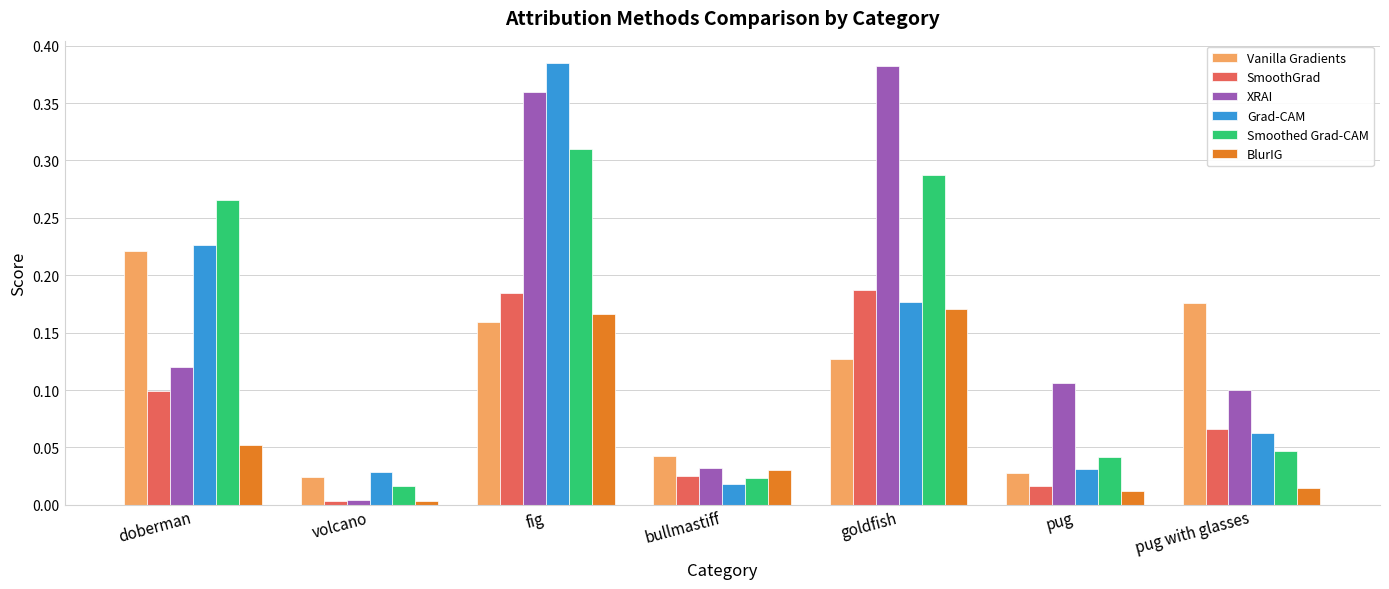

What is the total value across all series at goldfish?

1.3